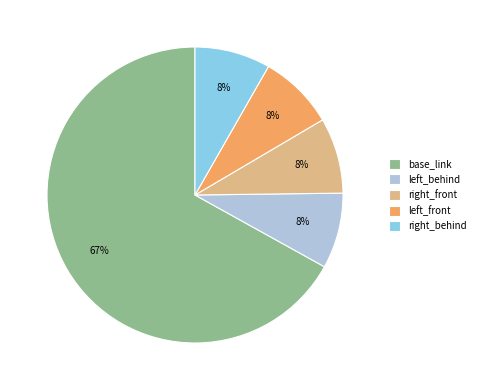

To the nearest percent, what portion does right_behind represent?

8%